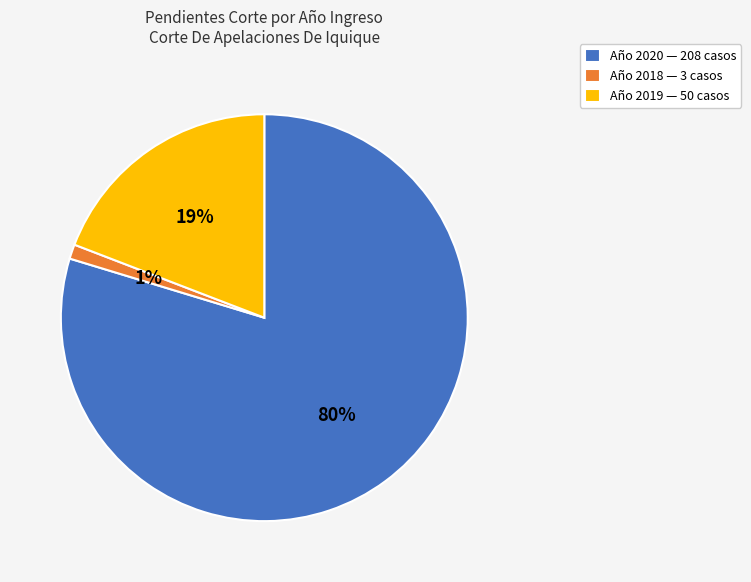

To the nearest percent, what portion does Año 2018 — 3 casos represent?

1%